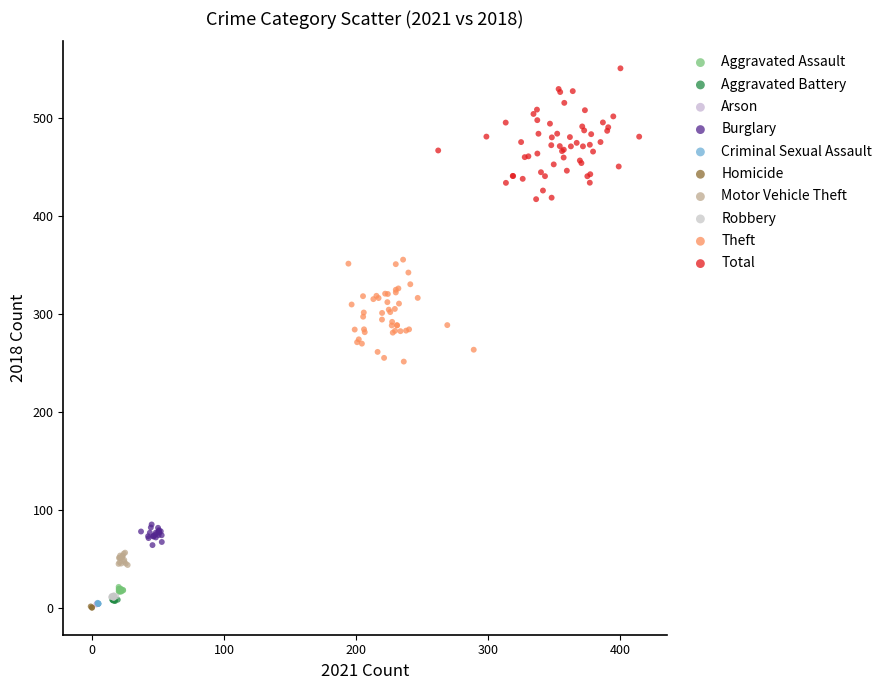

Which series reaches the maximum Y coordinate?

Total